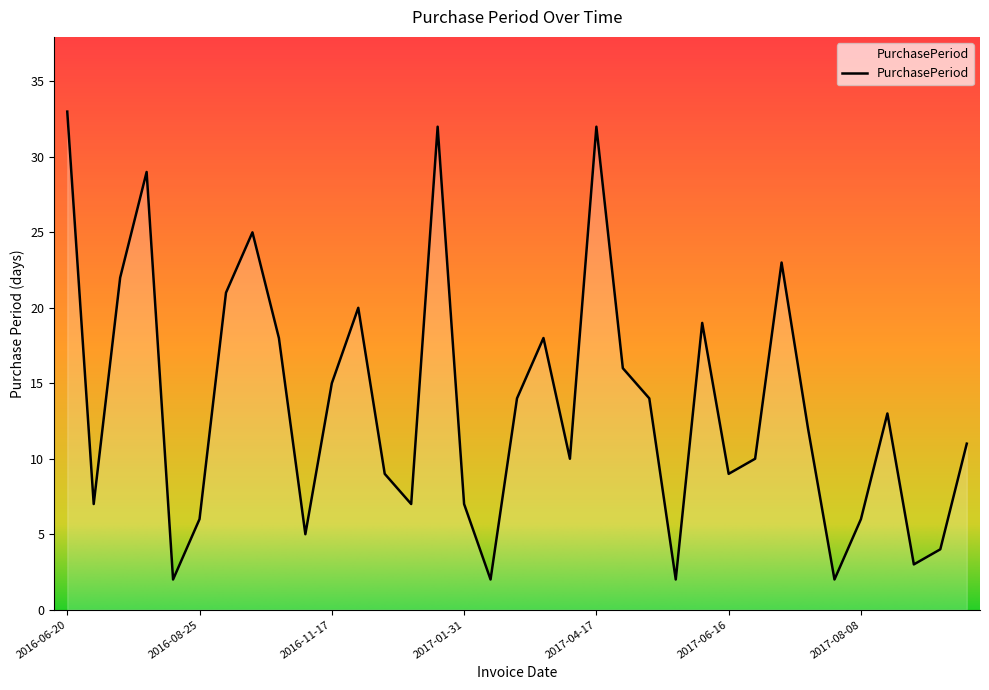

What is the maximum value shown in the chart?

33